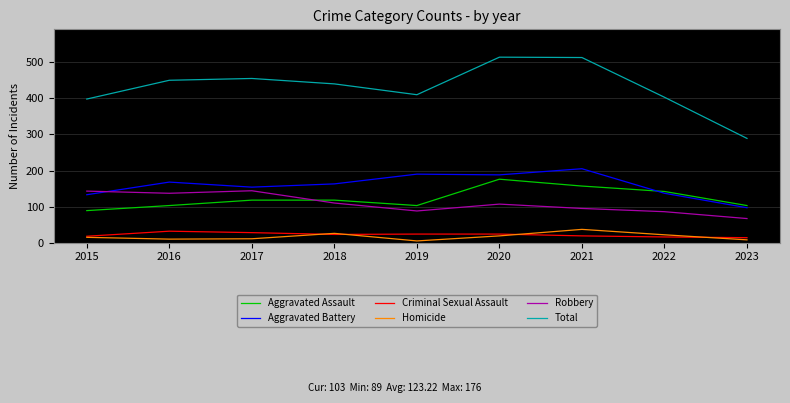

What is the maximum value for Aggravated Battery?

205